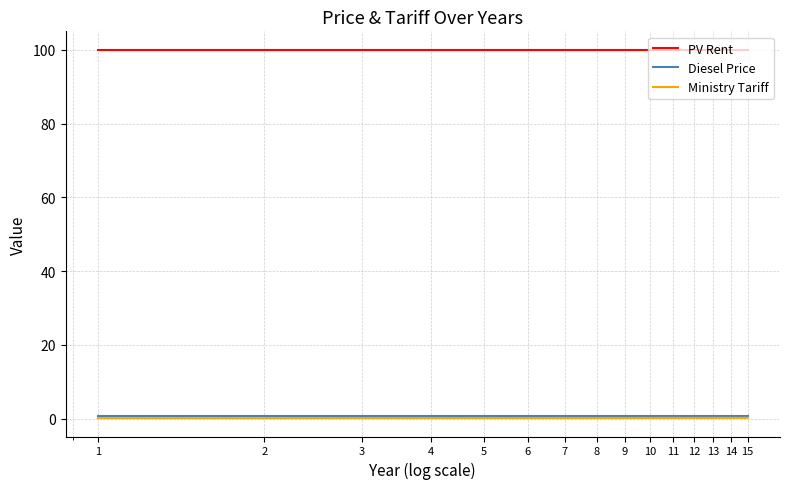

True or false: Ministry Tariff and PV Rent intersect in this chart.

False